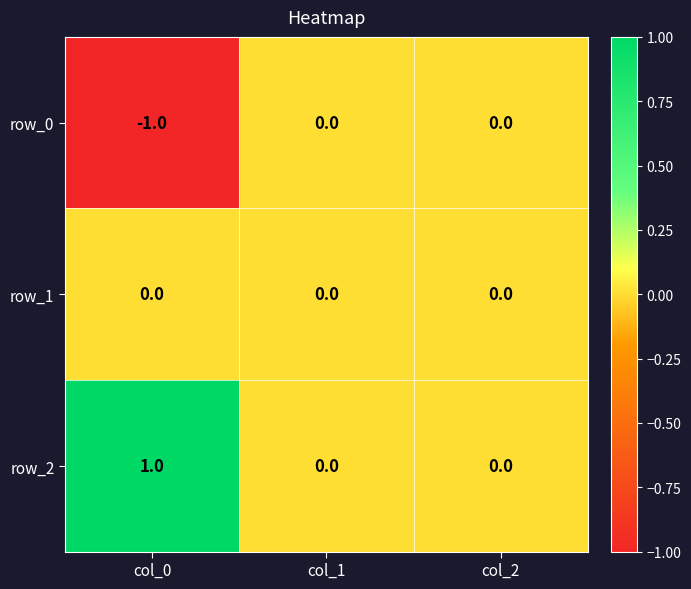

List the series in order of their overall mean, highest first.

row_2, row_1, row_0